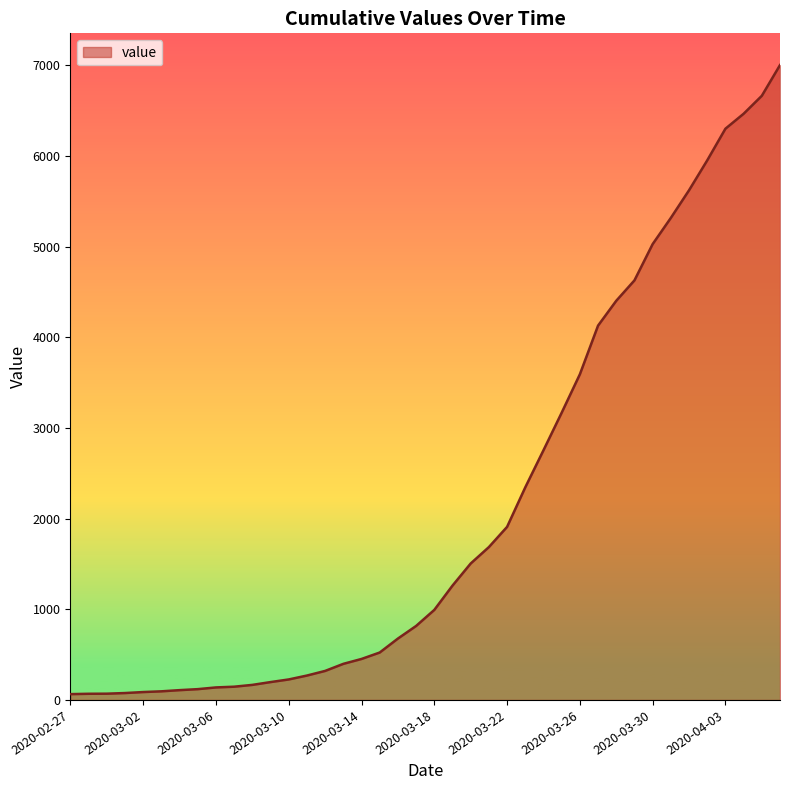

What is the maximum value shown in the chart?

7003